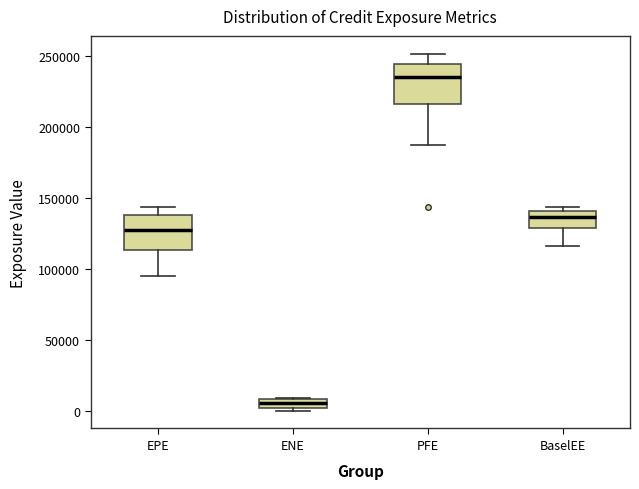

Where does the median line of the box for BaselEE sit on the y-axis? The values are not printed on the chart, so give them approximately, as read against the axis.

135000